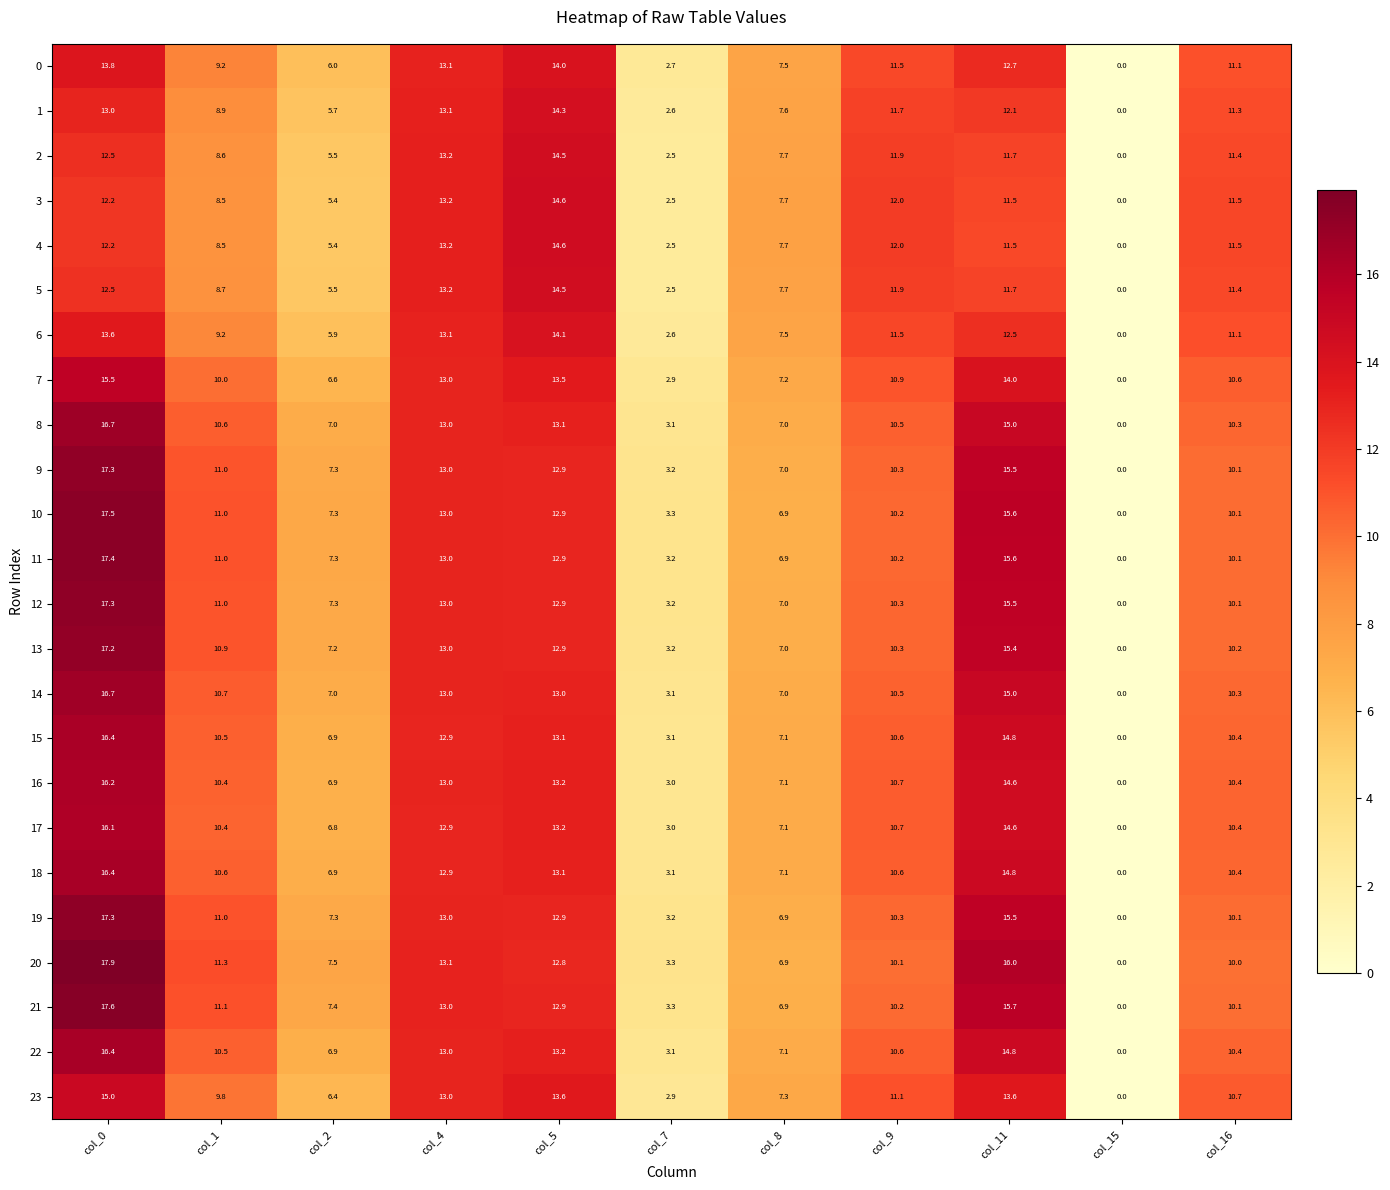

Which series changed the most between col_0 and col_7?

20